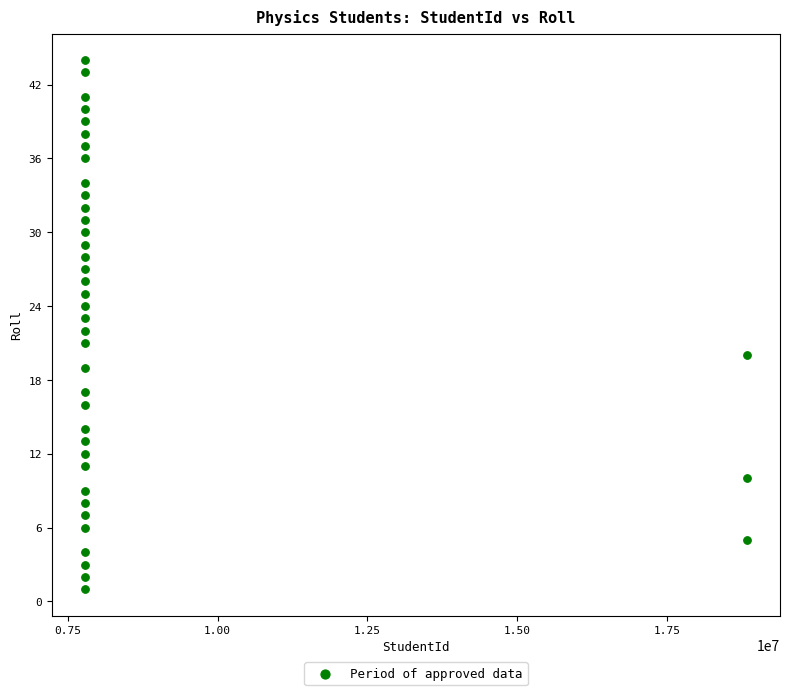

What is the range of X values (max minus min)?

11050264